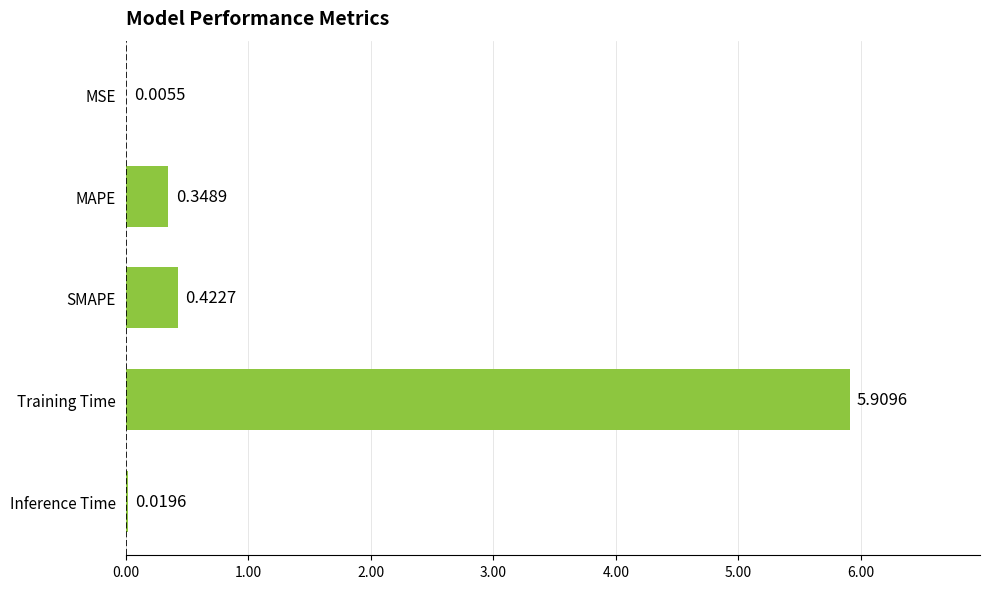

Where is the data nearest to the value 2?

SMAPE